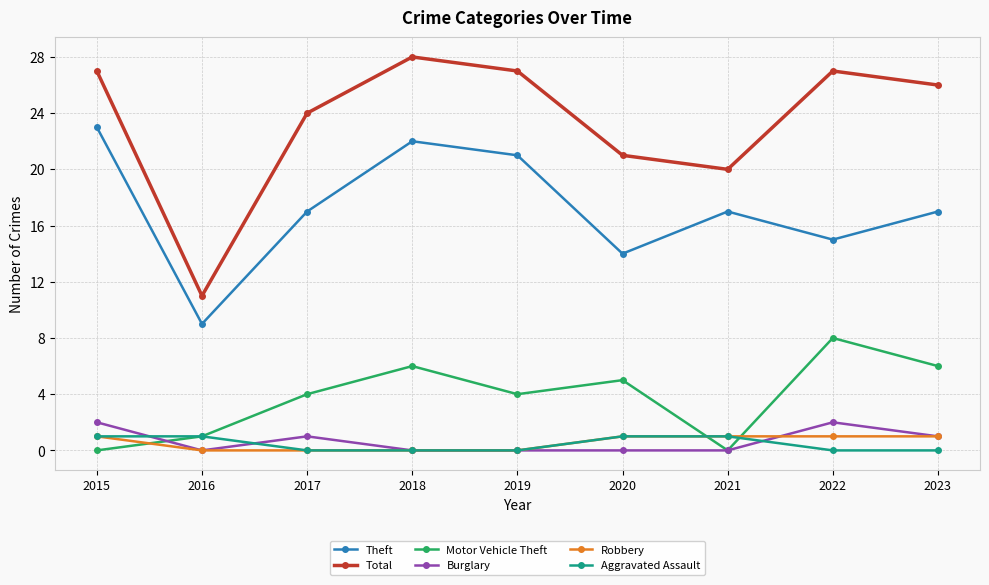

Which category has the highest value in the Theft series?

2015